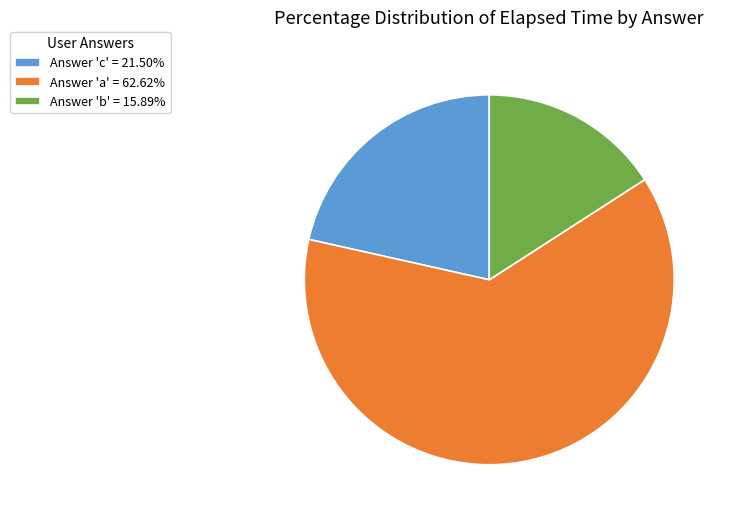

Is there a majority slice in this chart?

Yes